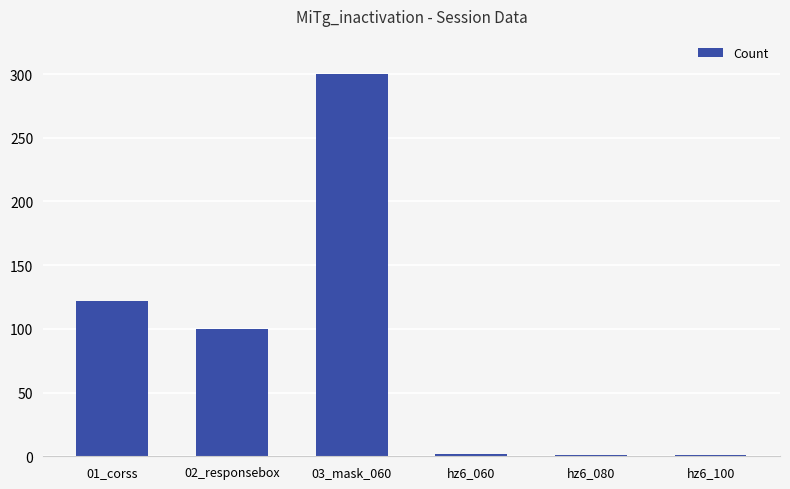

What is the label of the 4th bar from the left?

hz6_060